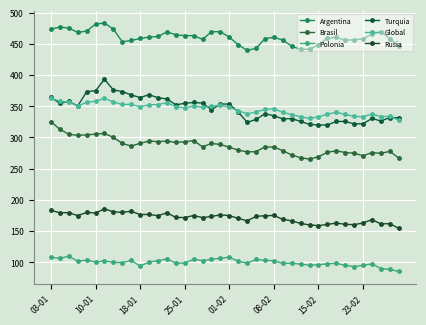

At how many categories does at least one series exceed 464?

14